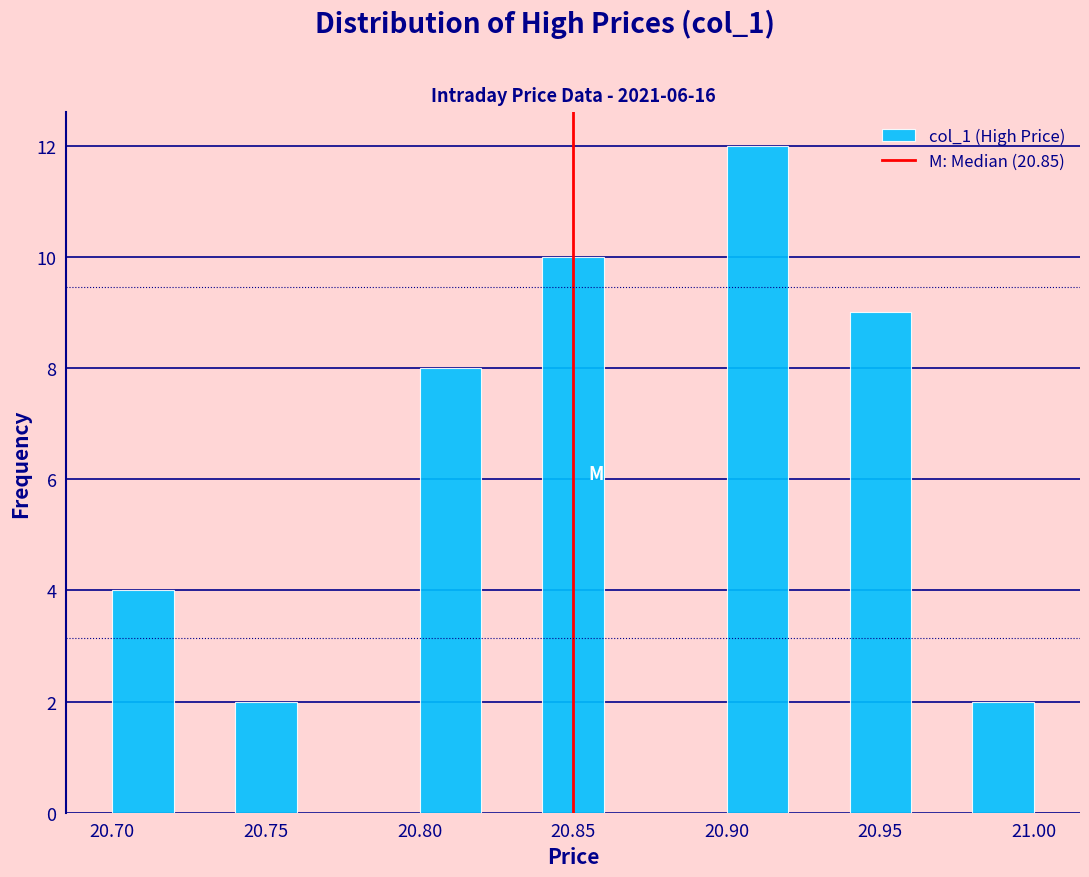

What is the height of the bar covering 20.90 to 20.92 on the x-axis? The values are not printed on the chart, so give them approximately, as read against the axis.

12